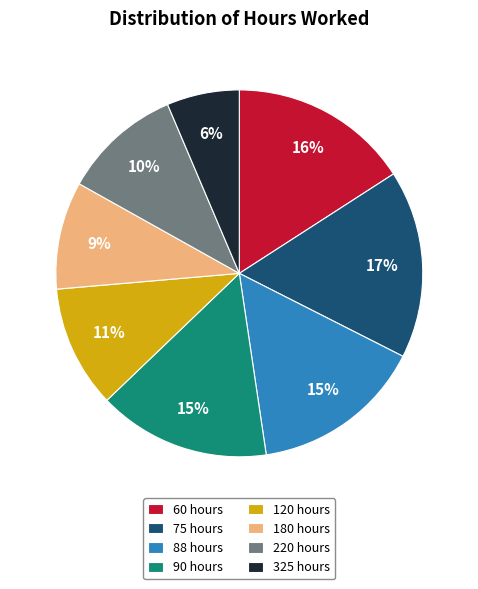

Which category has the biggest portion of the pie?

75